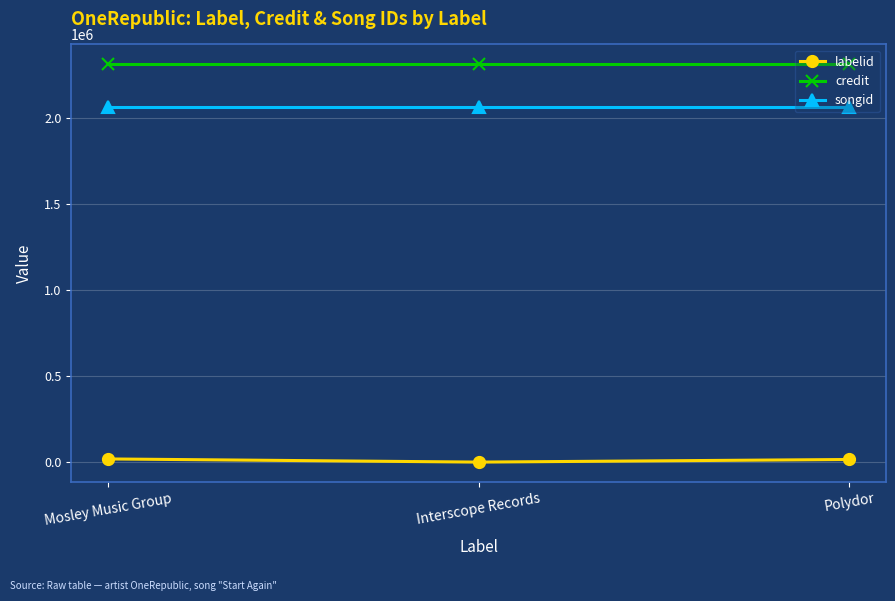

Count the number of data series in this chart.

3